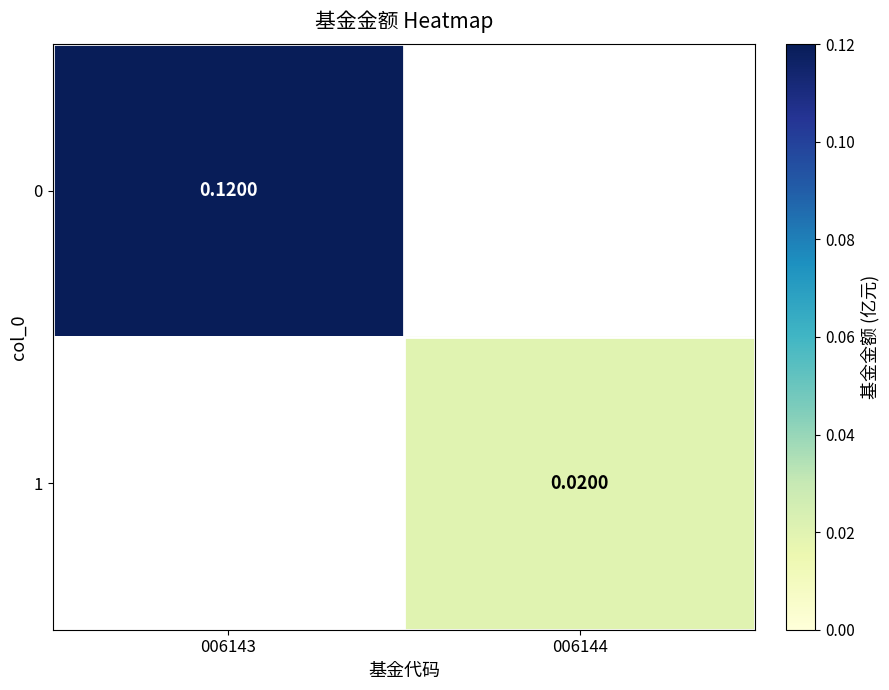

Is the value of 1 at 006144 greater than the value of 0 at 006143?

No